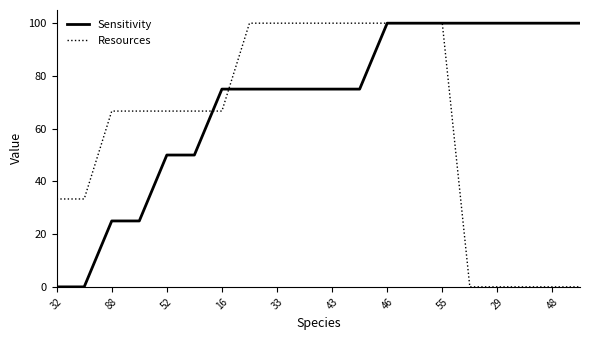

Rank the series by their average value, from lowest to highest.

Resources, Sensitivity